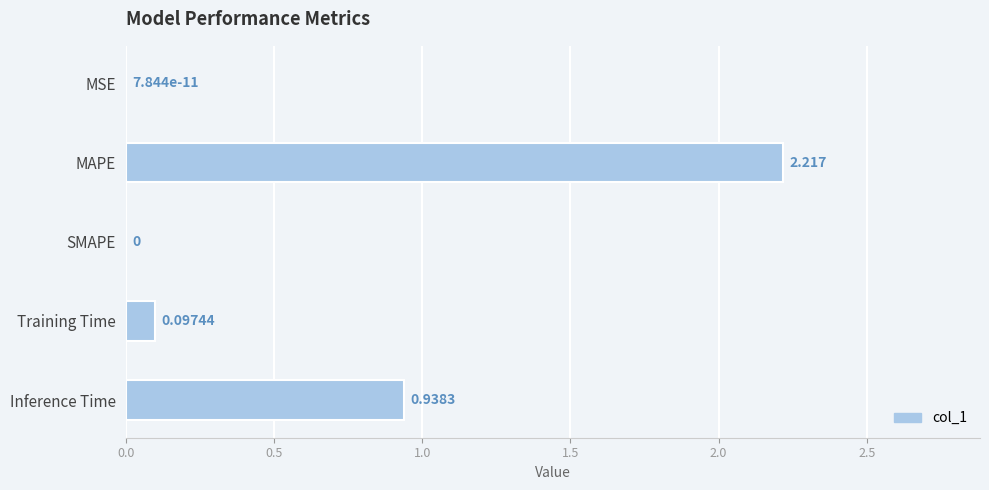

Which has a higher value, MAPE or SMAPE?

MAPE